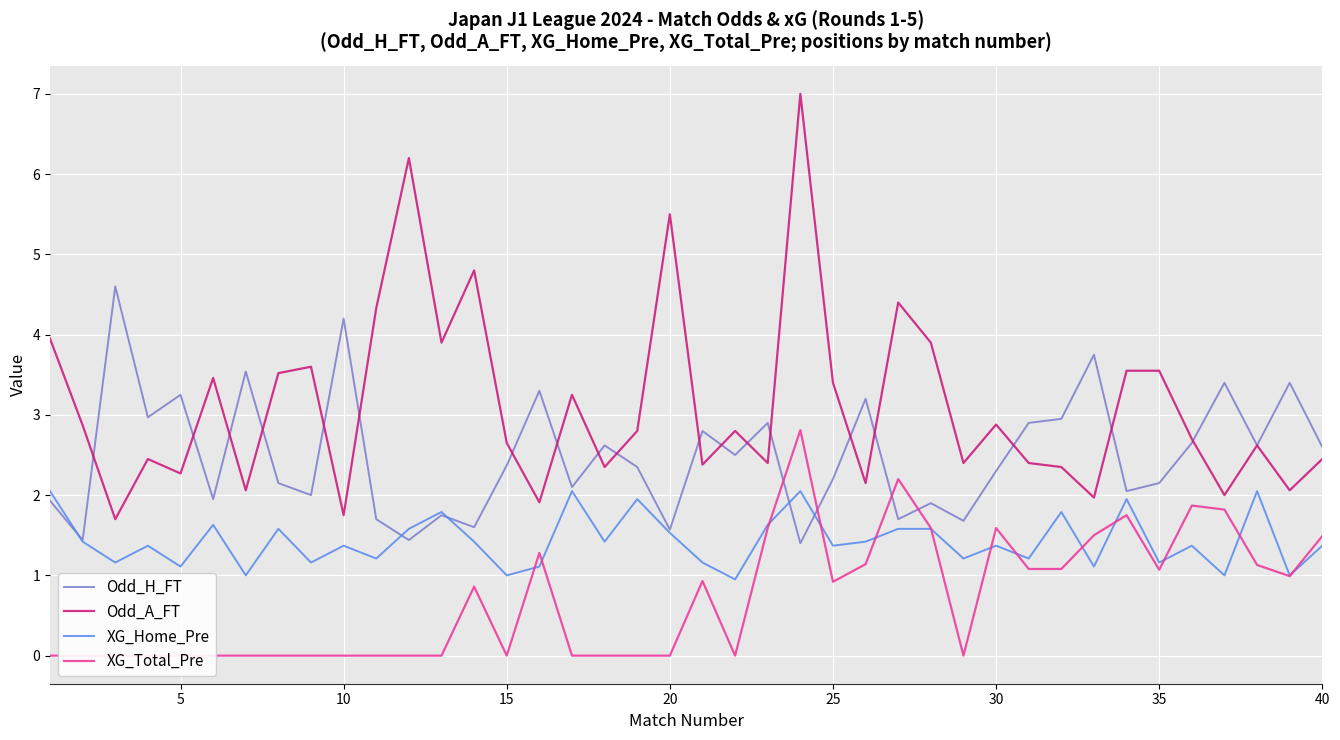

What is the value of the Odd_H_FT point at the 35th from the left?

2.1